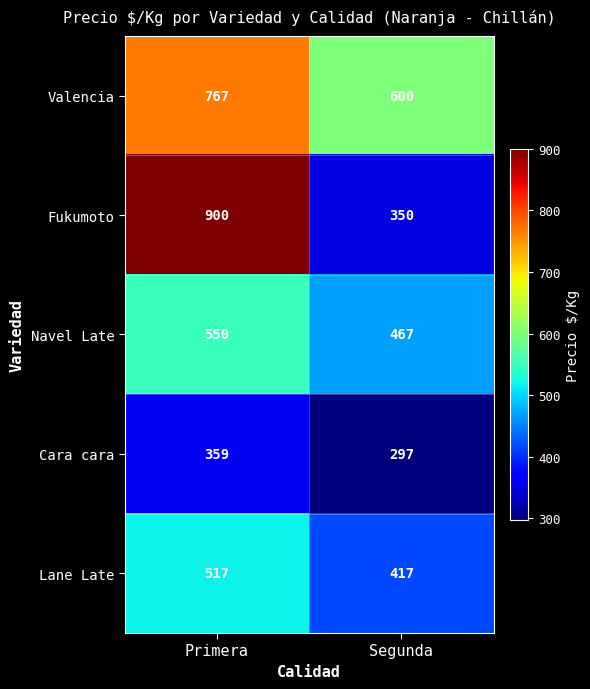

What is the minimum value shown in the chart?

297